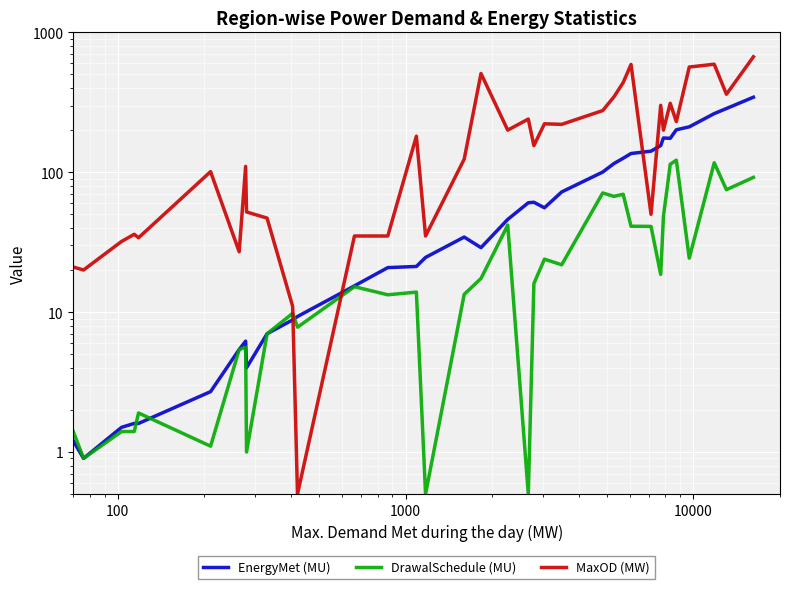

True or false: EnergyMet (MU) has more than 1 interior local peaks.

True